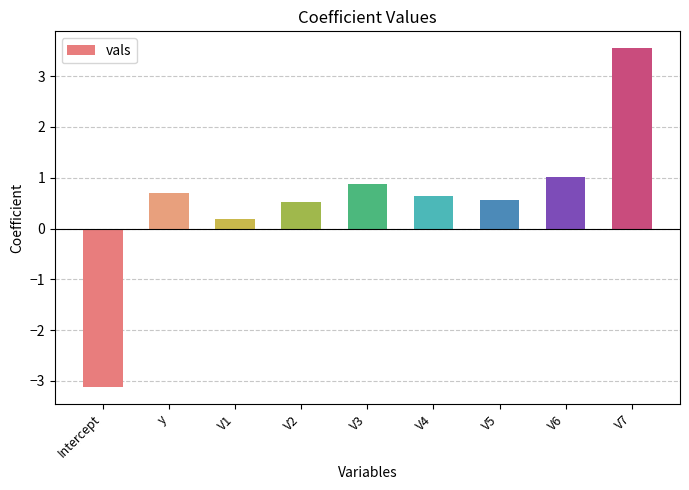

Where does the data first go above 0?

y